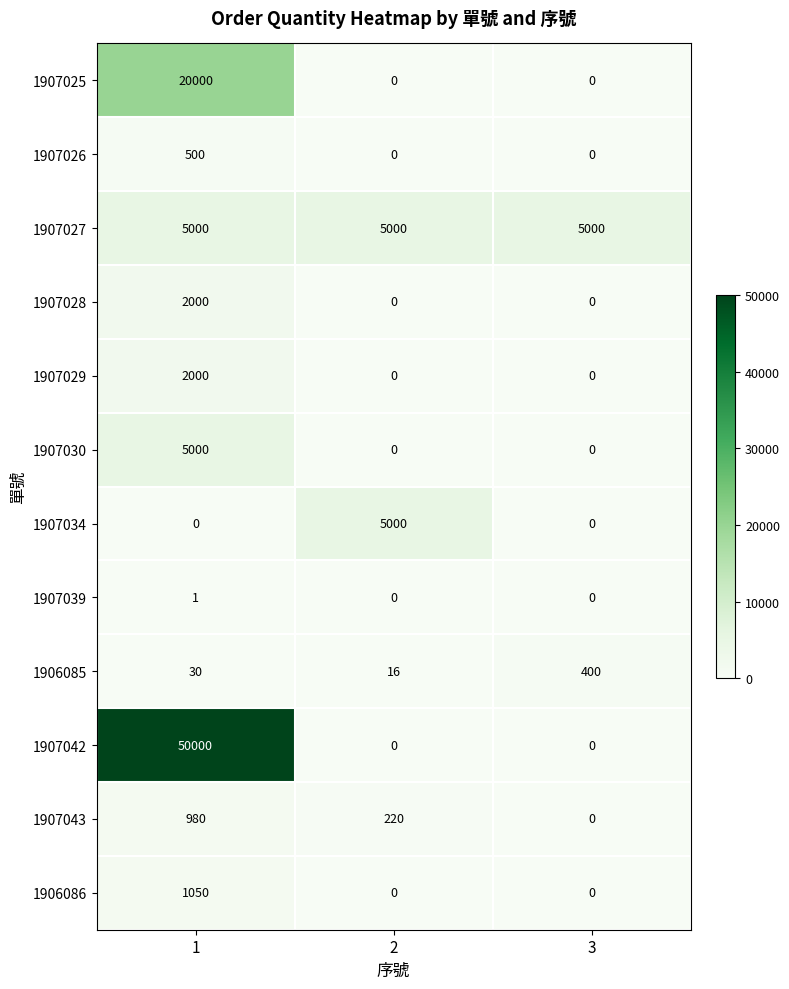

The 1906085 series shows 30 at 1. True or false?

True